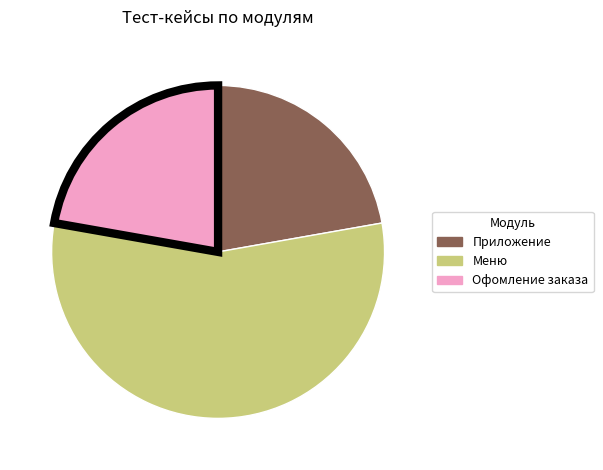

What is the ratio of the value at Офомление заказа to the value at Меню?

0.4